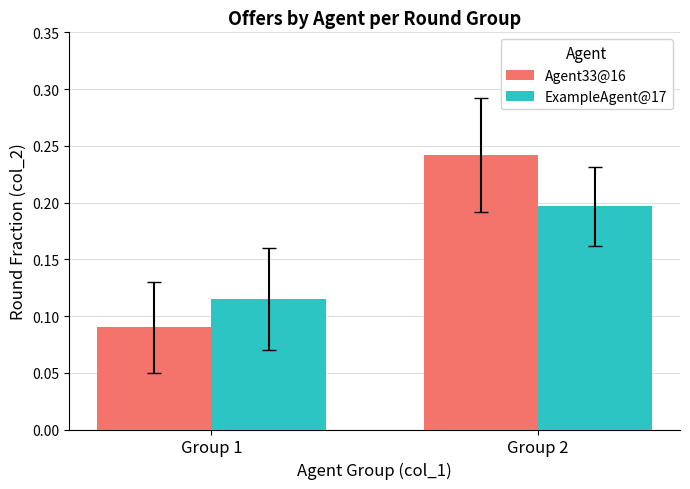

Is it true that Agent33@16 equals 0.2 at Group 1?

False